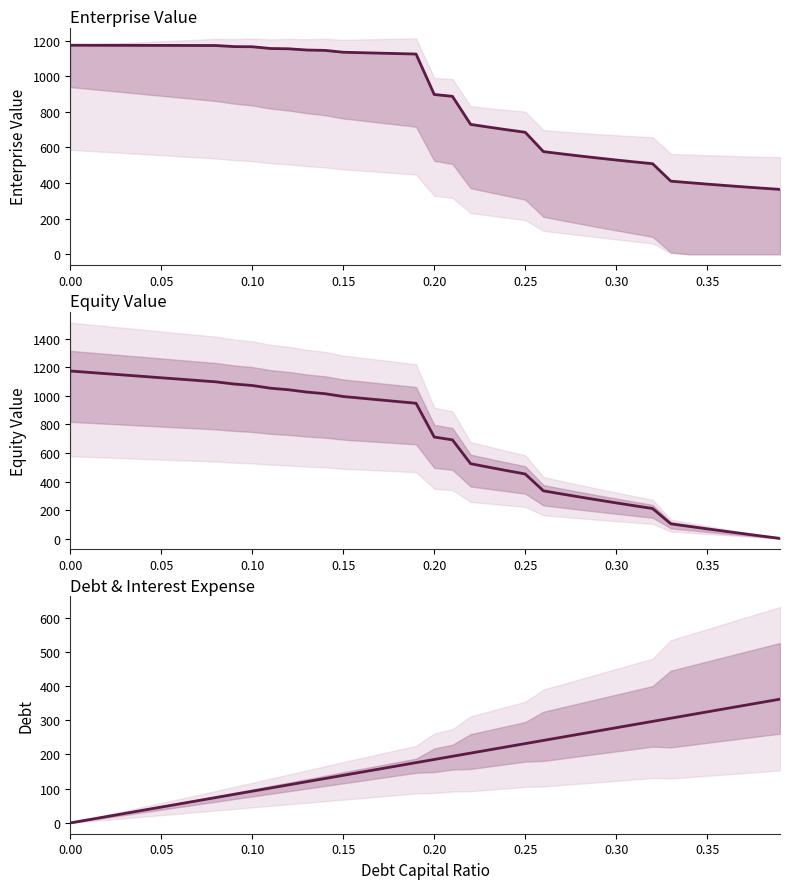

True or false: enterprise_value has more than 1 interior local peaks.

False